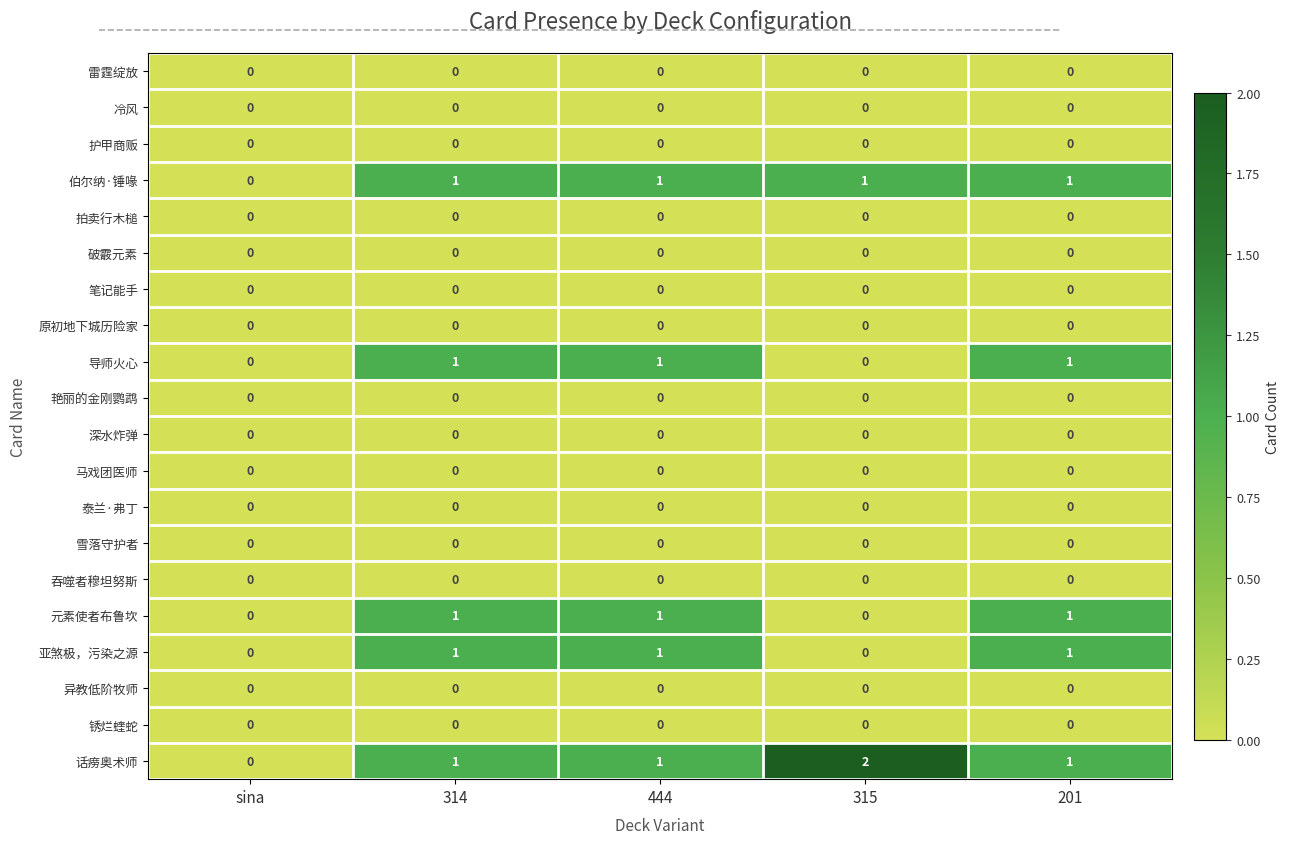

What is the sum of all 亚煞极，污染之源 values?

3